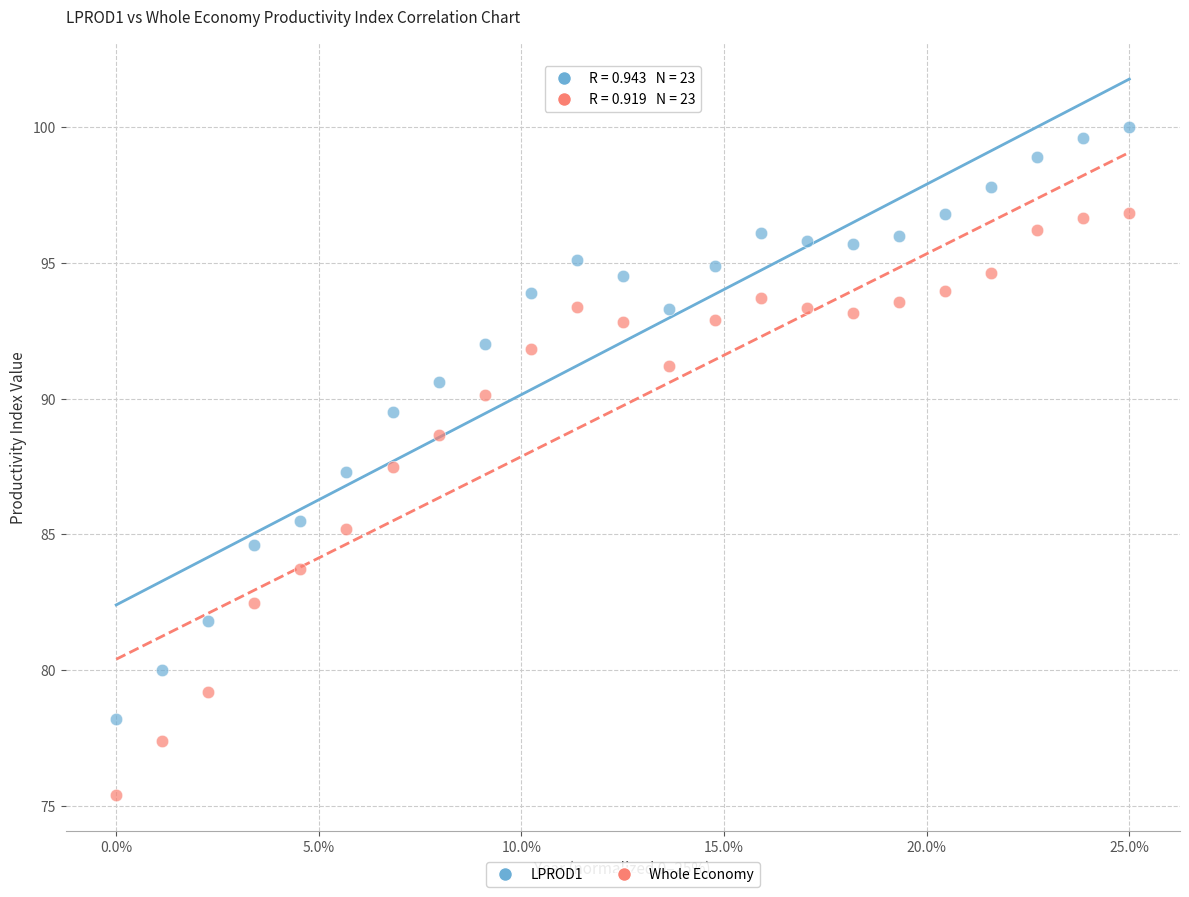

Across all data points, what is the range of Y values (max minus min)?

24.6